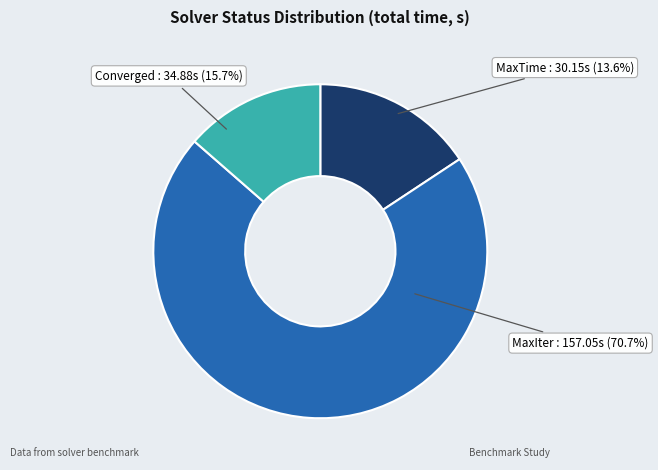

The MaxTime slice represents 22% of the pie. True or false?

False